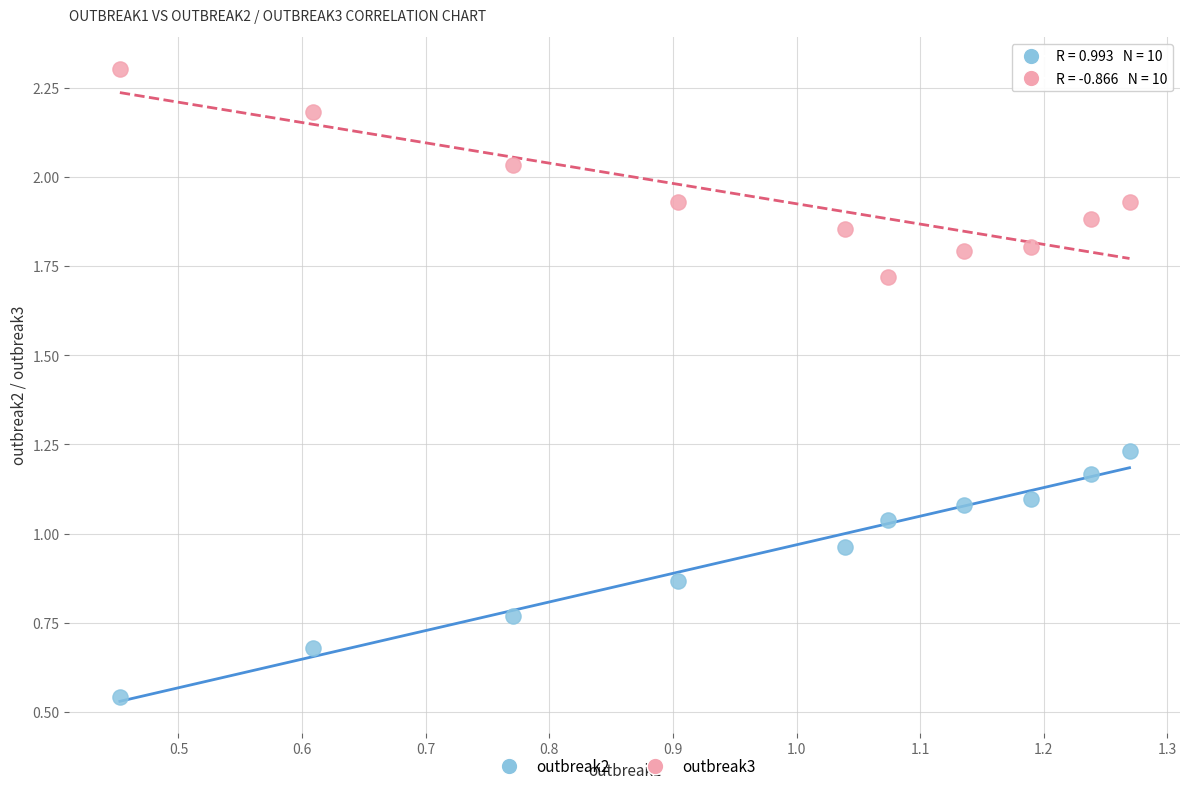

Across all data points, what is the range of Y values (max minus min)?

1.8